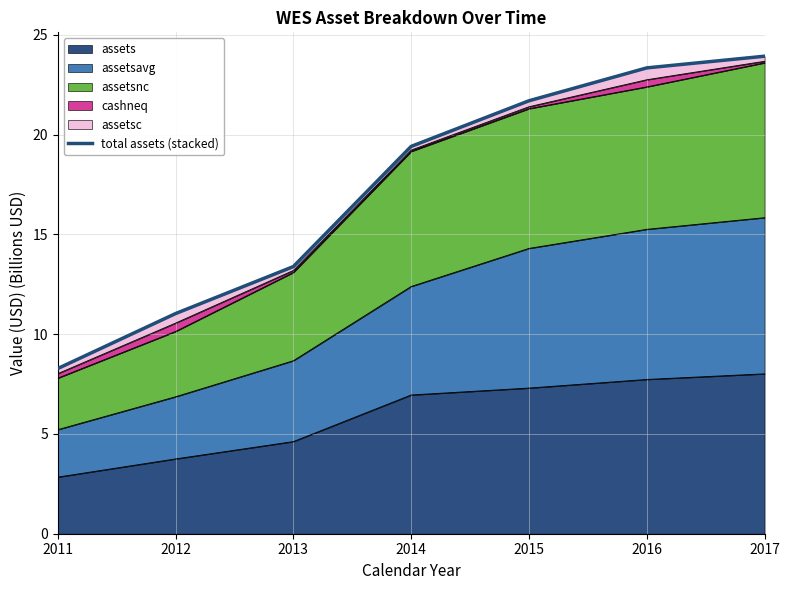

What is the ratio of the value at 2013 to the value at 2014?

0.7